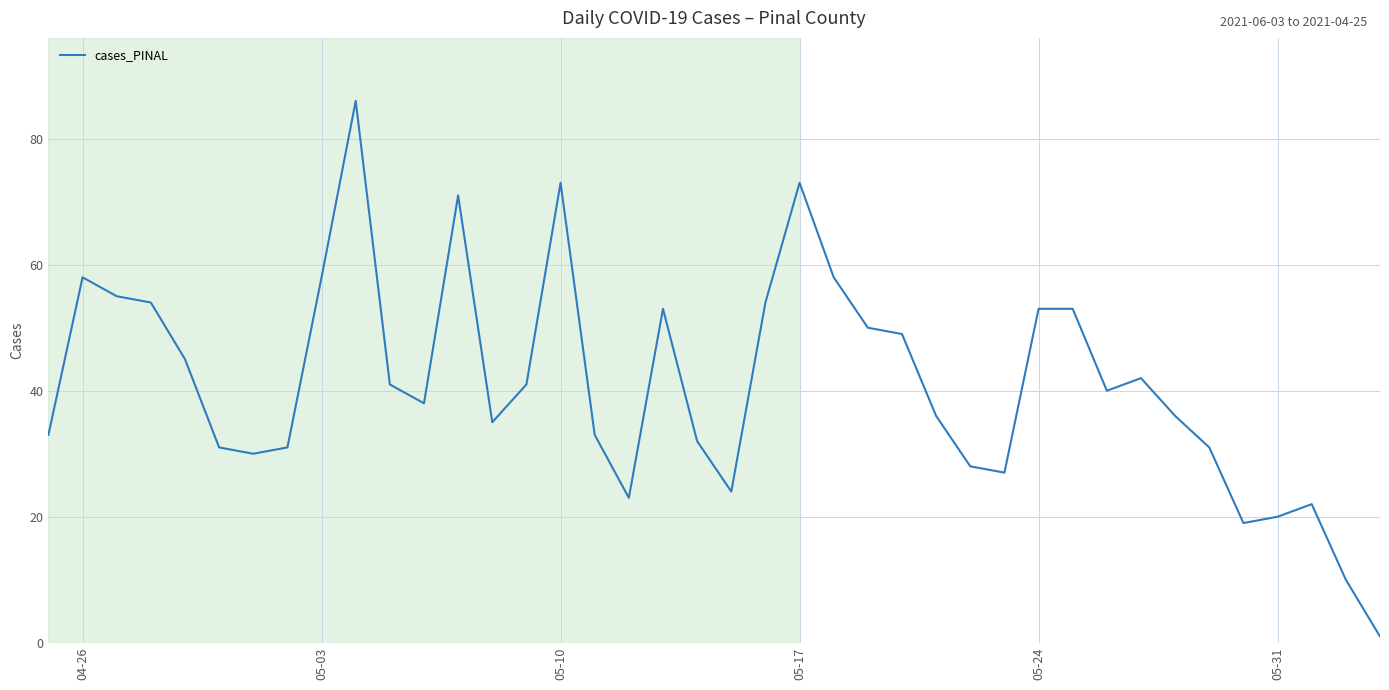

Is this an area chart (filled region under the line)?

No